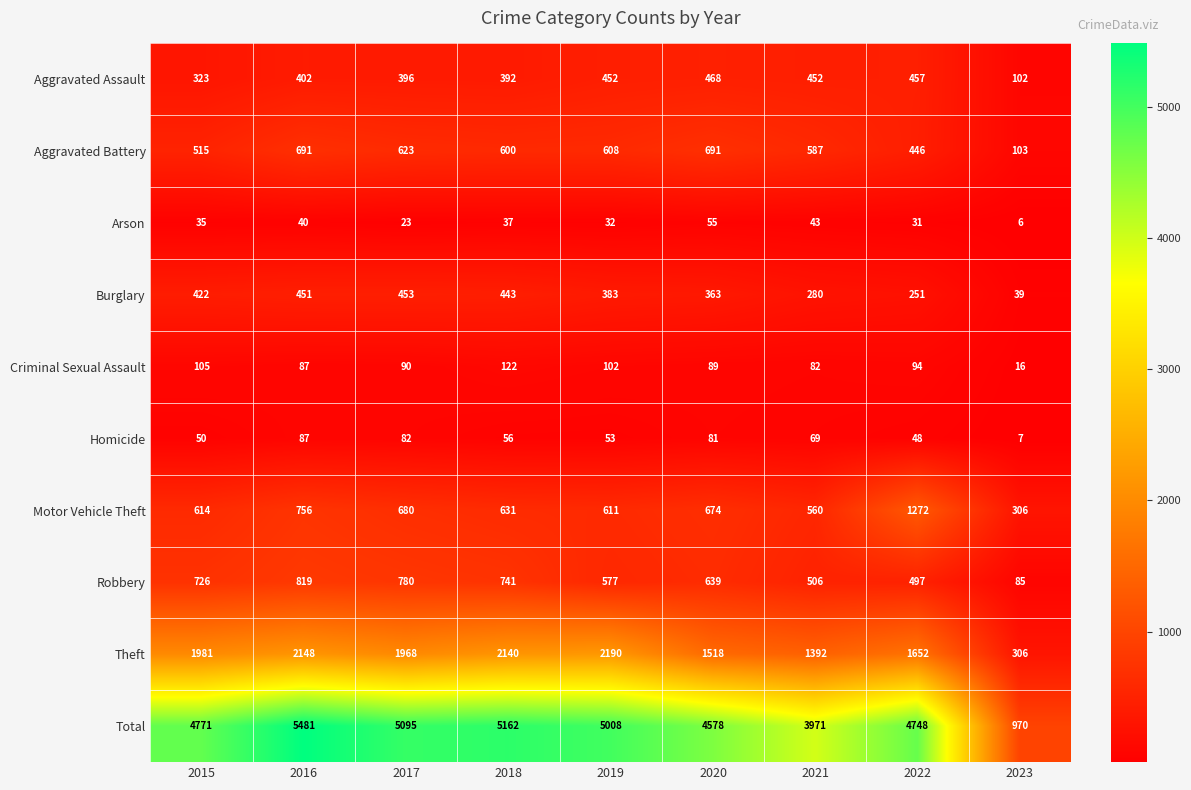

Rank the series by their maximum value, from lowest to highest.

Arson, Homicide, Criminal Sexual Assault, Burglary, Aggravated Assault, Aggravated Battery, Robbery, Motor Vehicle Theft, Theft, Total